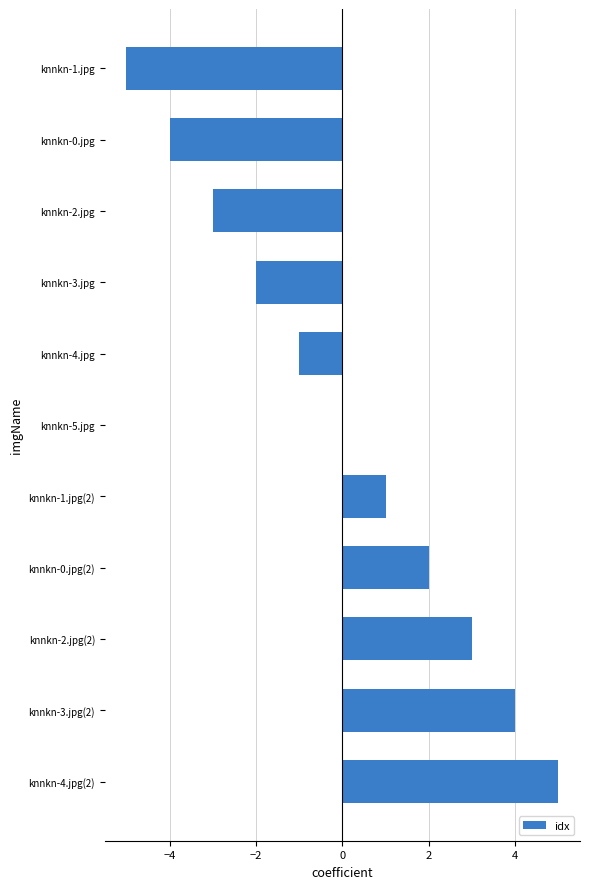

How many distinct data groups are displayed?

1